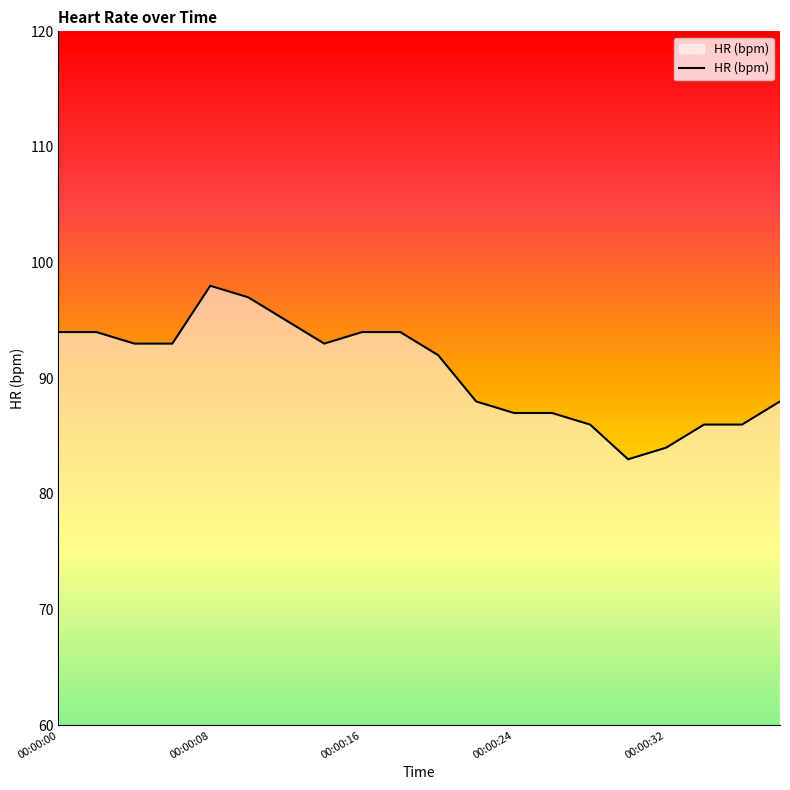

How many lines are shown in the chart?

1